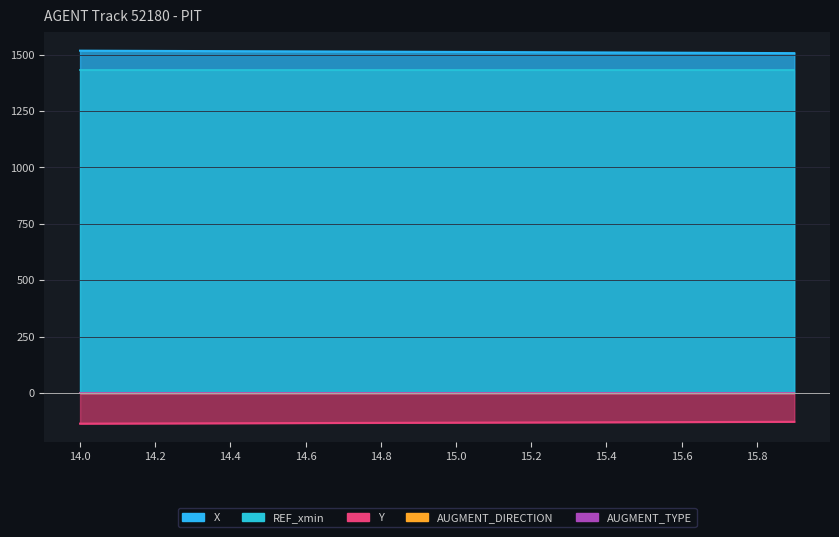

True or false: Y and X intersect in this chart.

False